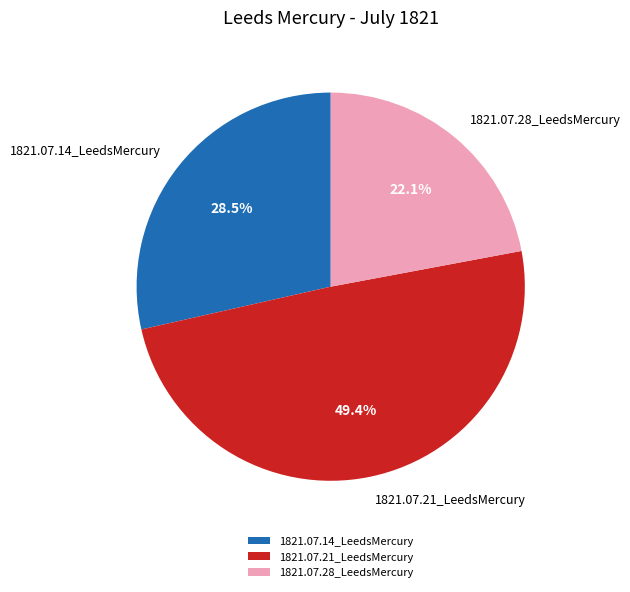

Does any single category account for the majority?

No